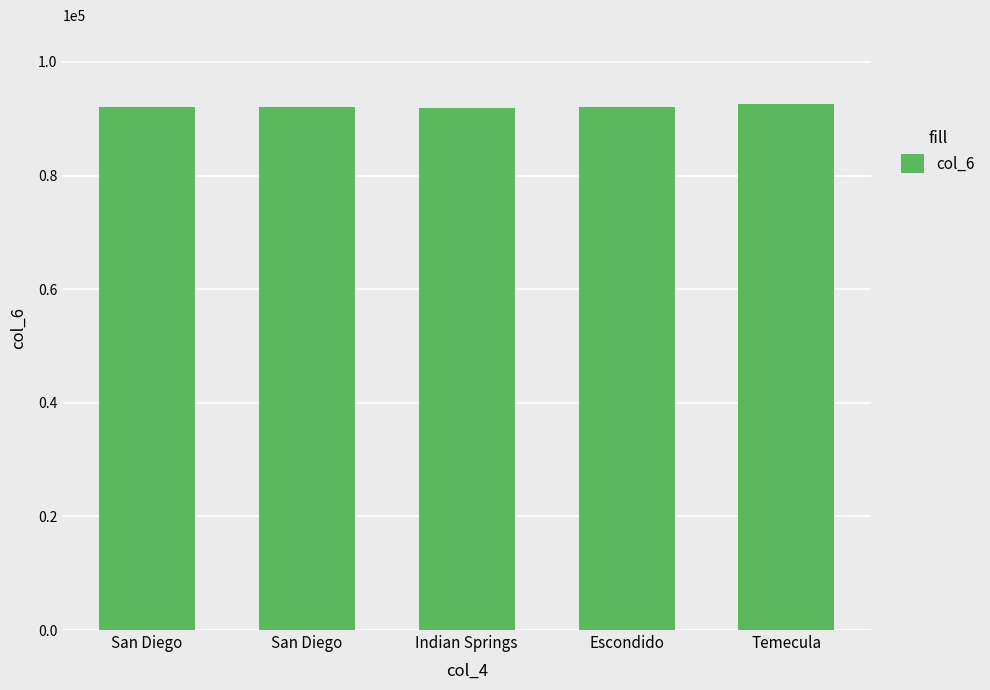

The value at San Diego is 160697. True or false?

False